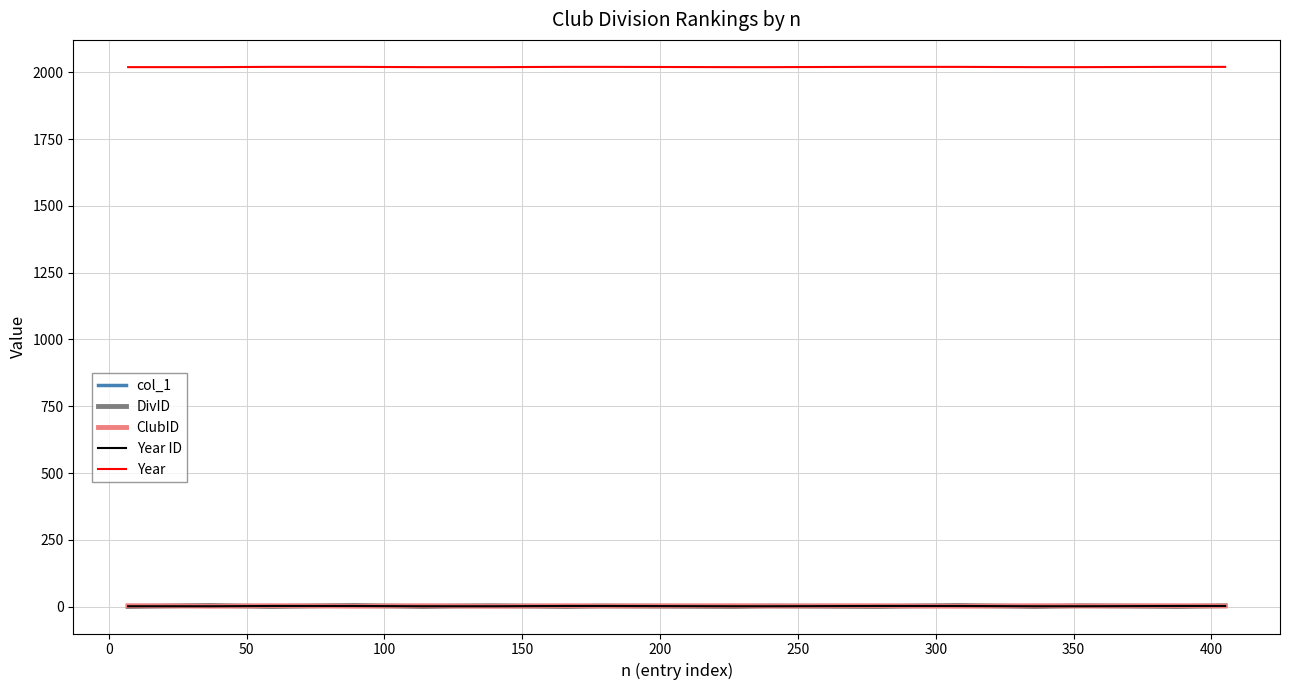

Does the chart display data point markers on the line(s)?

No